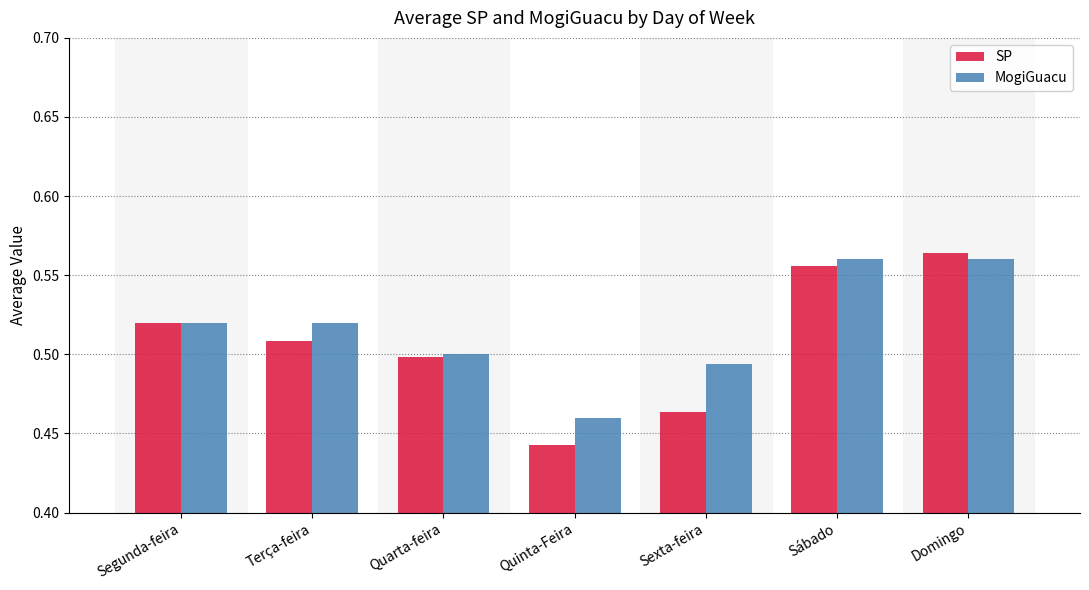

Does the chart contain any negative values?

No